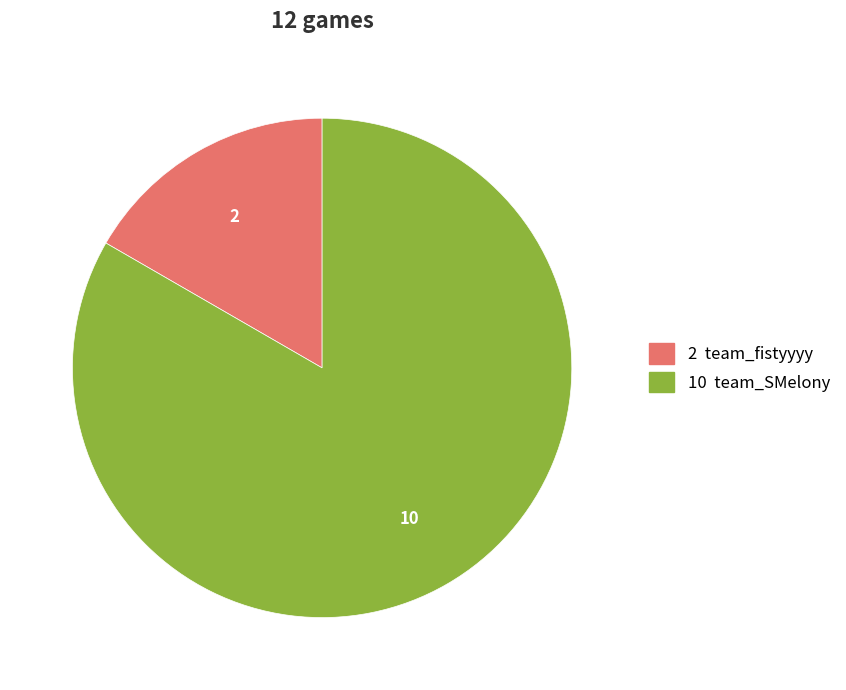

Is there a majority slice in this chart?

Yes